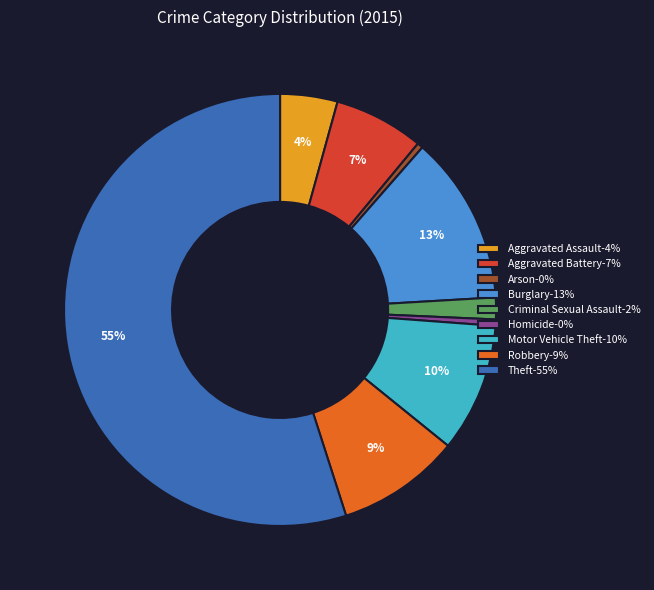

To the nearest percent, what is the combined percentage of Aggravated Battery-7% and Arson-0%?

7%